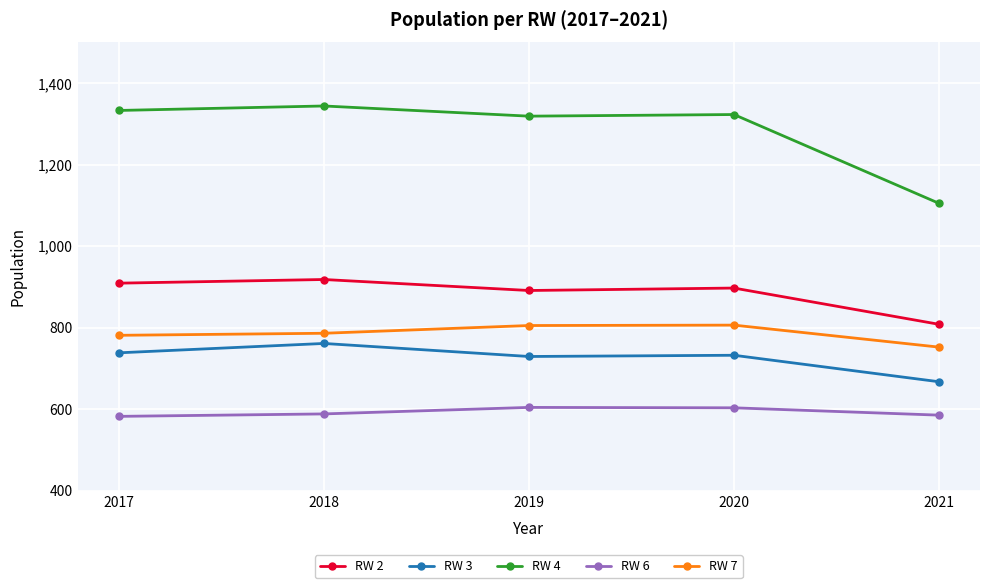

What is the smallest value displayed?

582